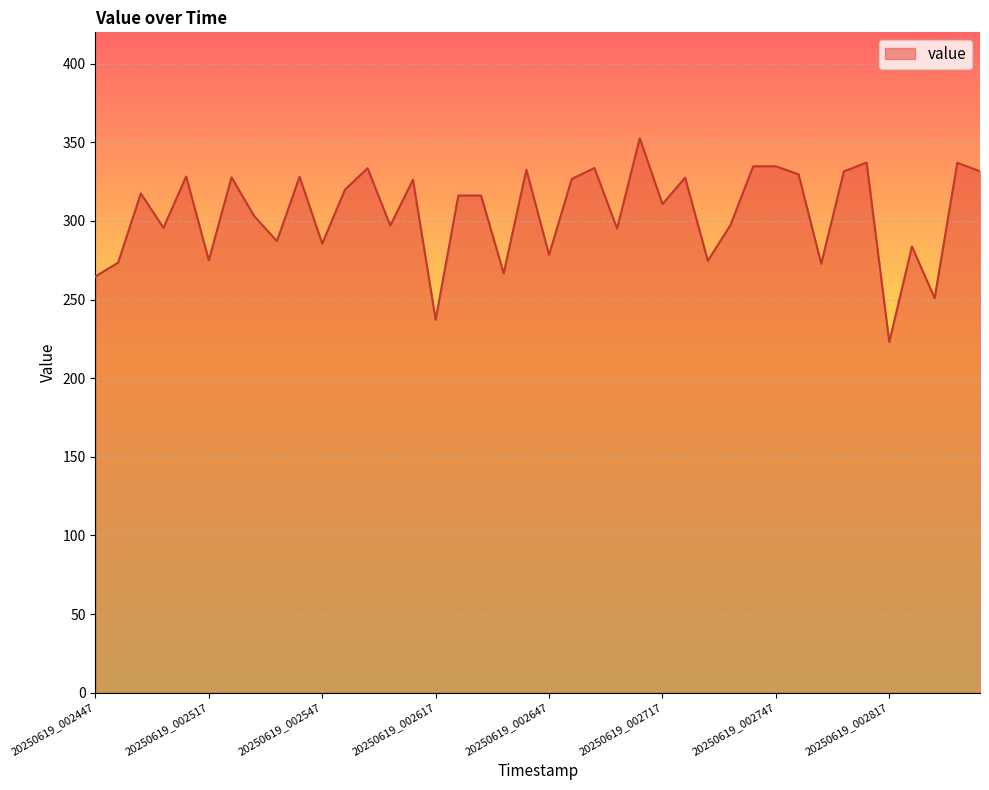

What is the greatest value displayed?

352.6